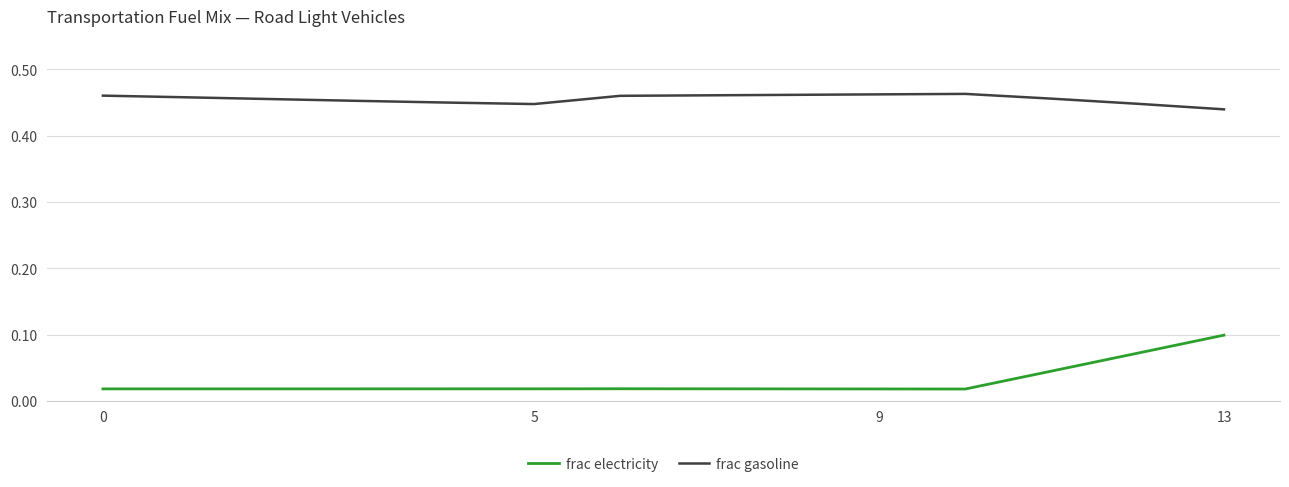

How many frac electricity values are between 0 and 1?

14